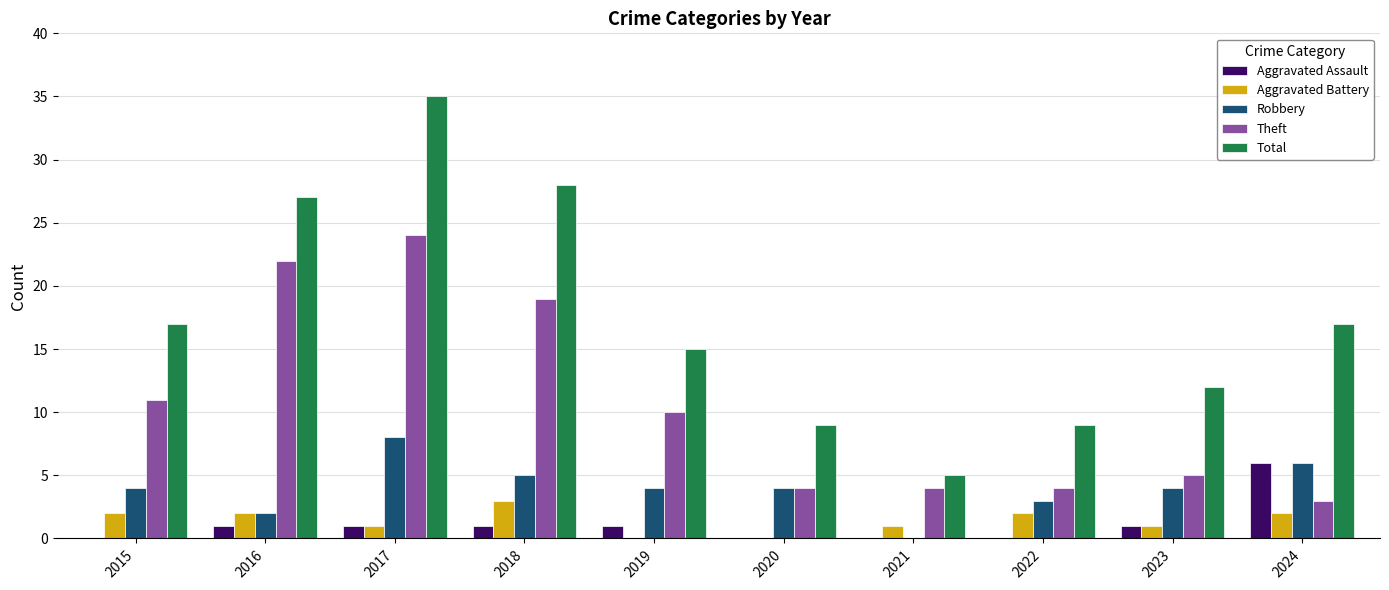

At which label is Theft closest to 13?

2015